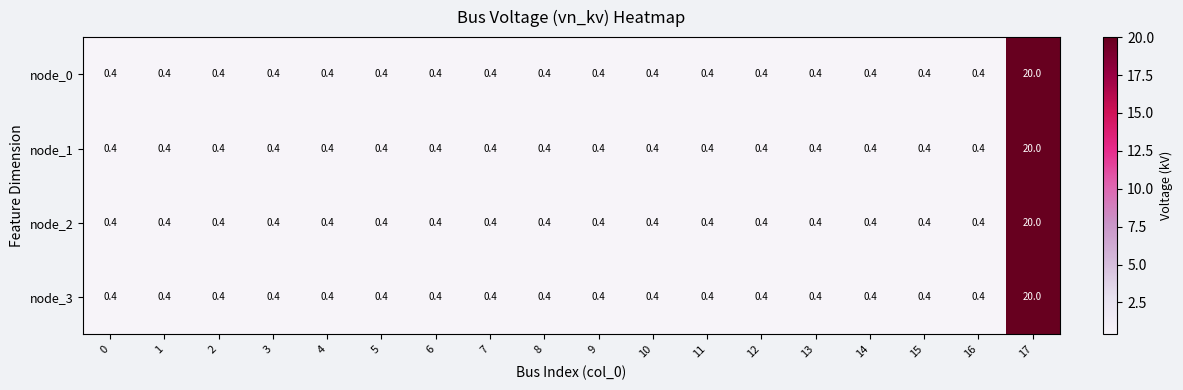

How many series are shown in this chart?

4